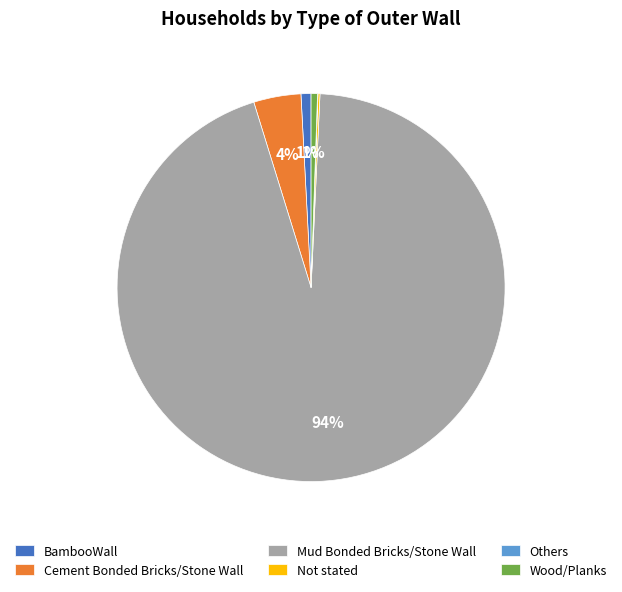

True or false: BambooWall accounts for 1% of the total.

True